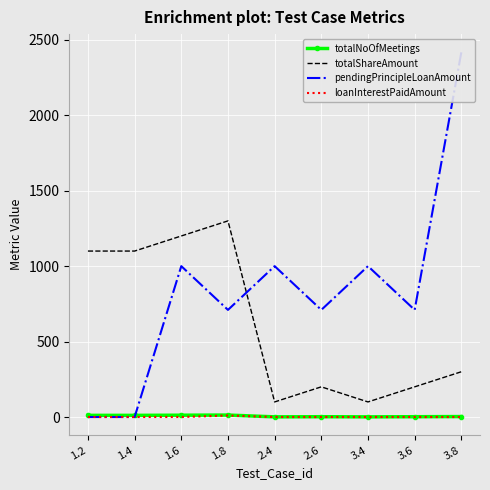

What is the sum of all totalShareAmount values?

5600